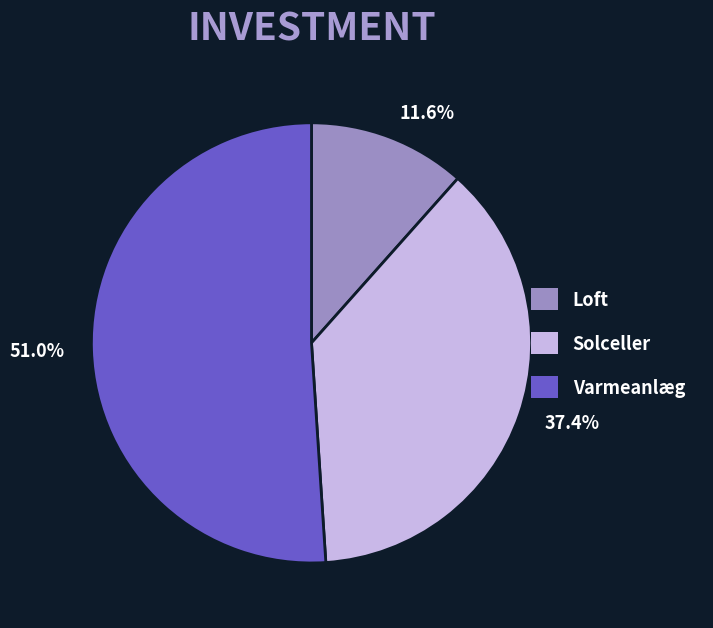

What is the smallest slice in the pie chart?

11.6%